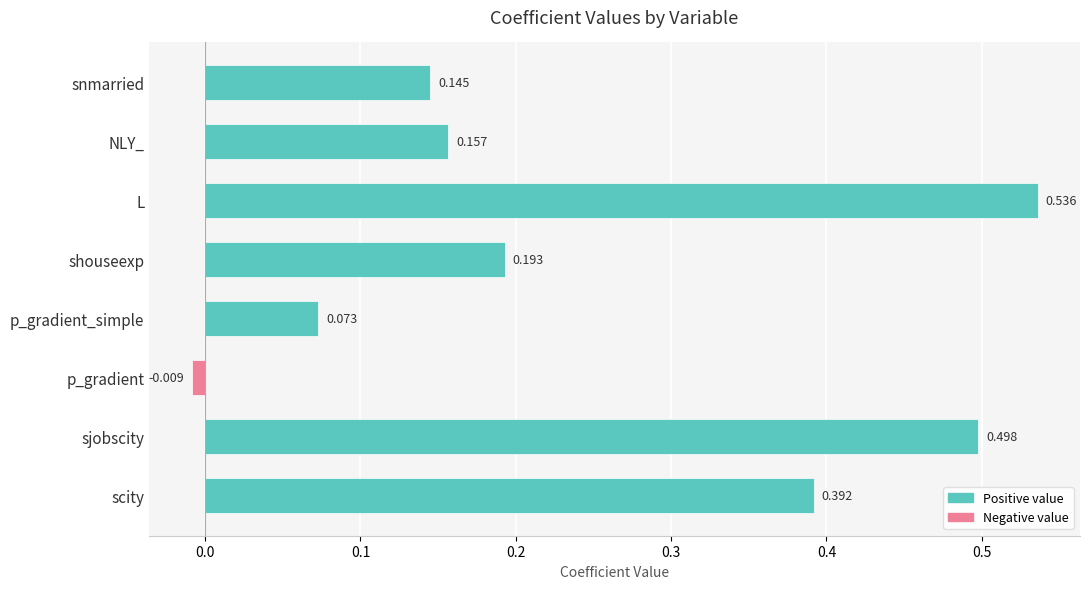

Rank the categories by value from lowest to highest.

p_gradient, p_gradient_simple, snmarried, NLY_, shouseexp, scity, sjobscity, L